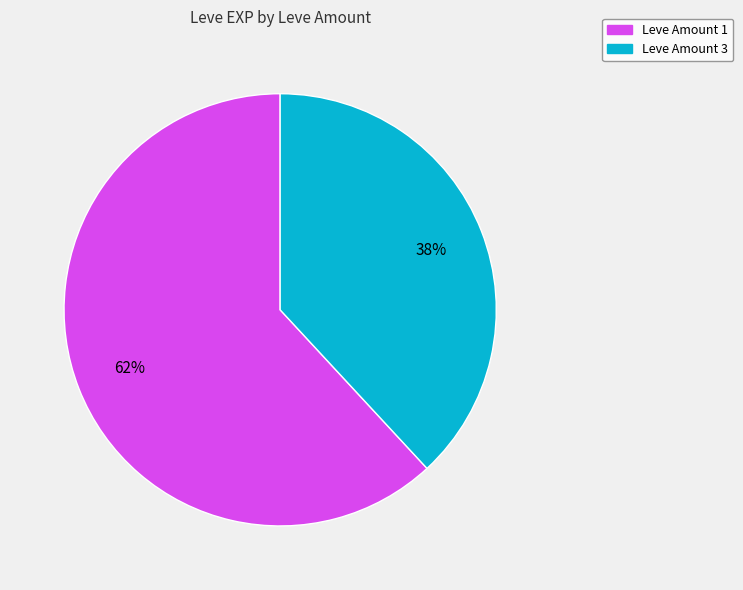

Does any single category account for the majority?

Yes